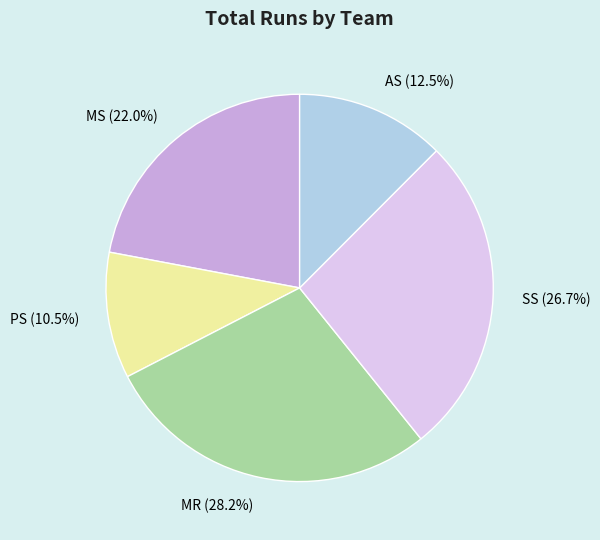

Is the sum of MS and SS greater than half?

No